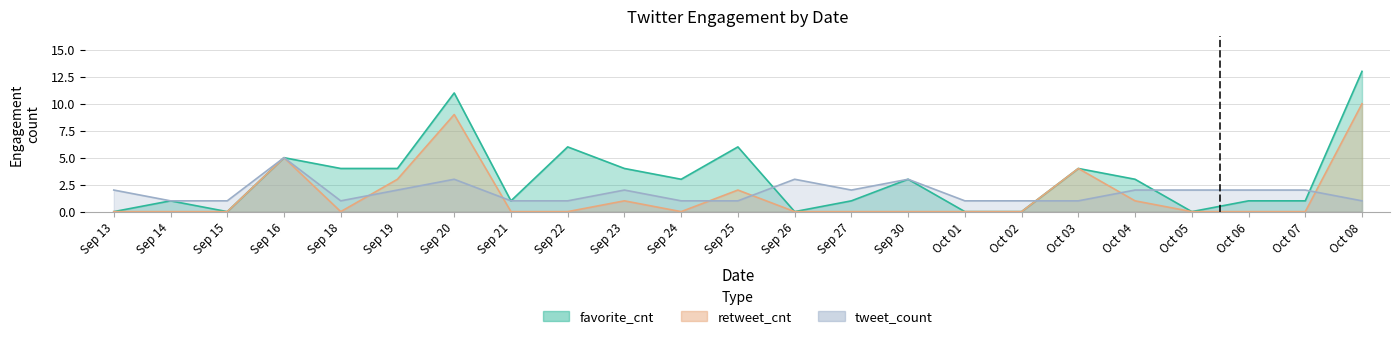

Where does the tweet_count series first go above 2?

Sep 16